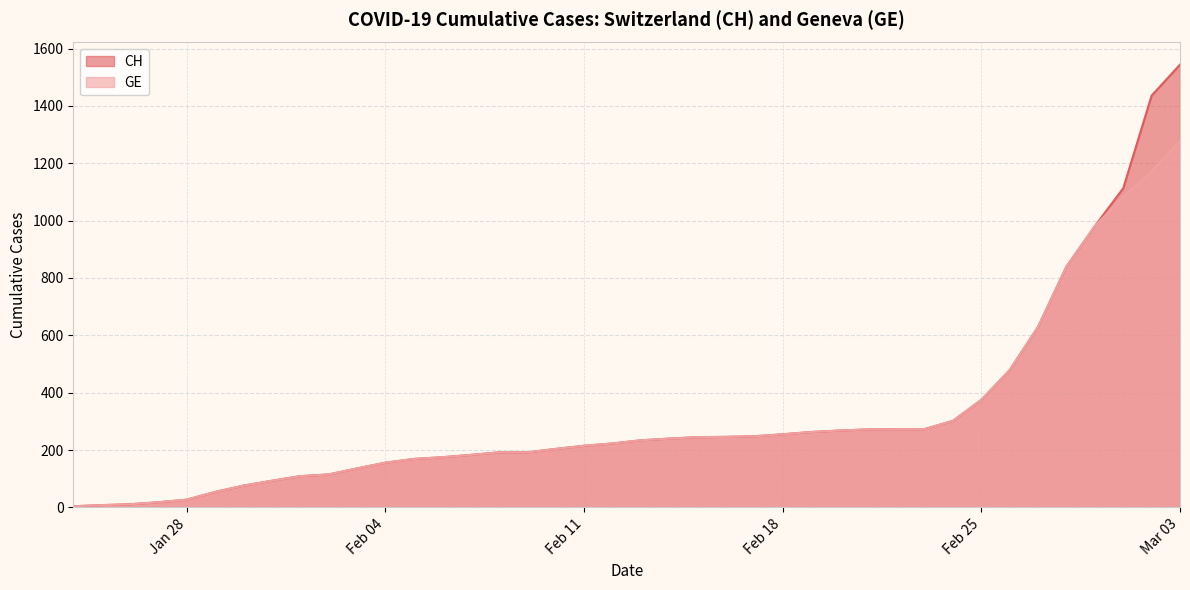

What is the difference between the second highest and second lowest values in the CH series?

1428